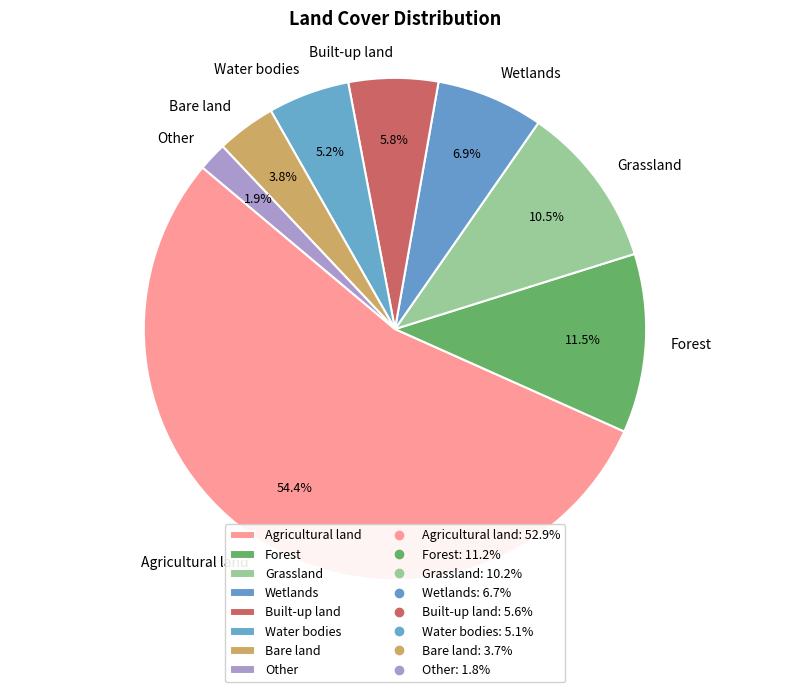

What percentage is the Bare land slice, to the nearest percent?

4%